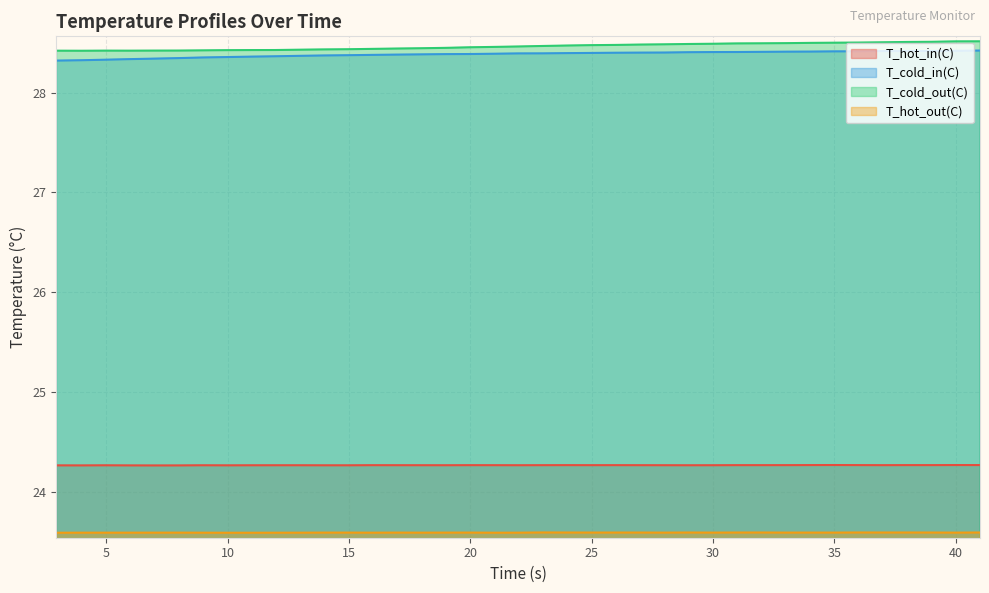

Does the chart have visible grid lines?

Yes